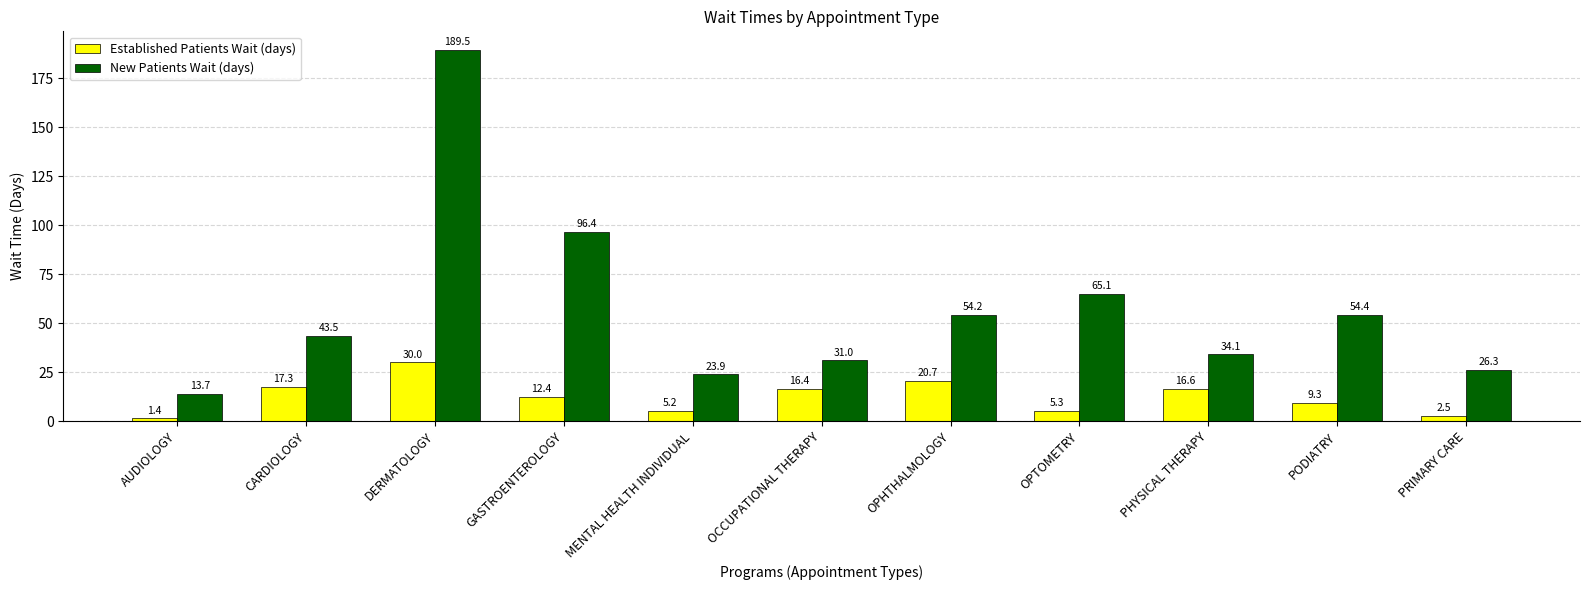

What is the spread (max minus min) of values at PRIMARY CARE?

23.8